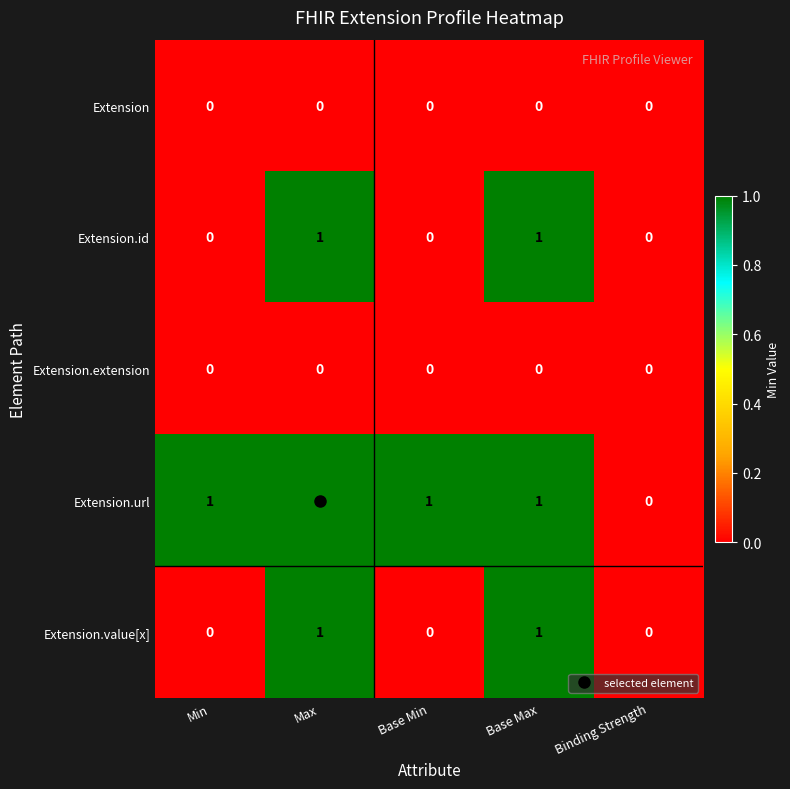

What is the spread (max minus min) of values at Min?

1